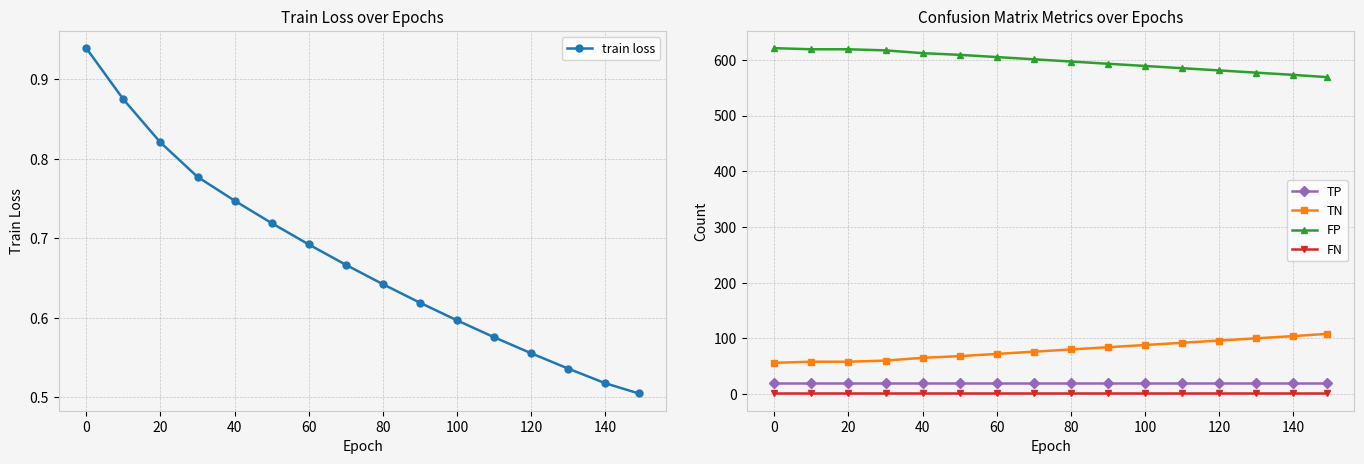

True or false: TN and FN intersect in this chart.

False